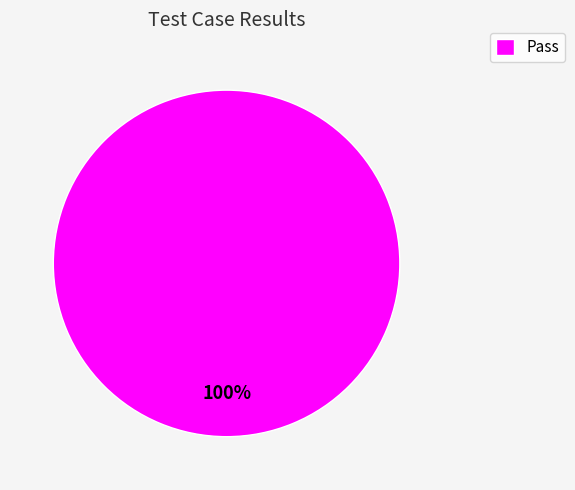

Rank the categories by value from lowest to highest.

Pass